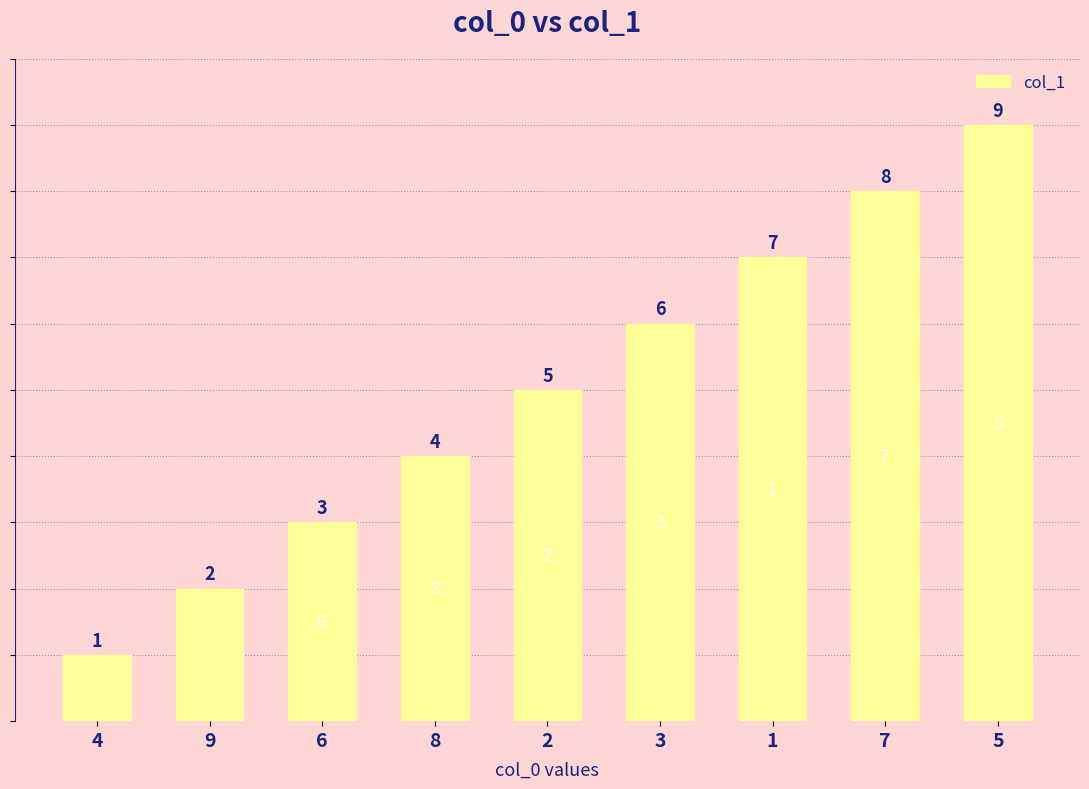

Reading left to right, transcribe all the data shown in this chart.

4=1	9=2	6=3	8=4	2=5	3=6	1=7	7=8	5=9